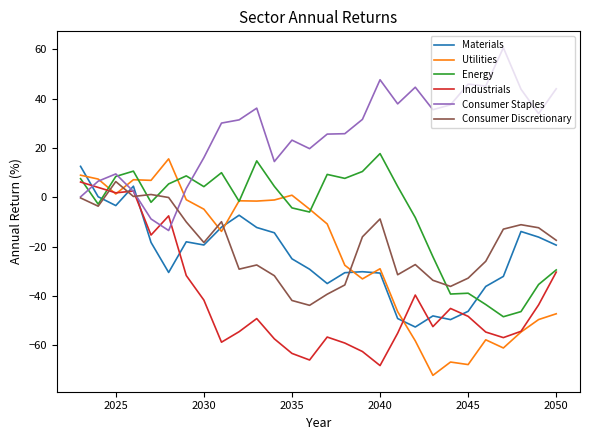

What is the smallest value displayed?

-72.2